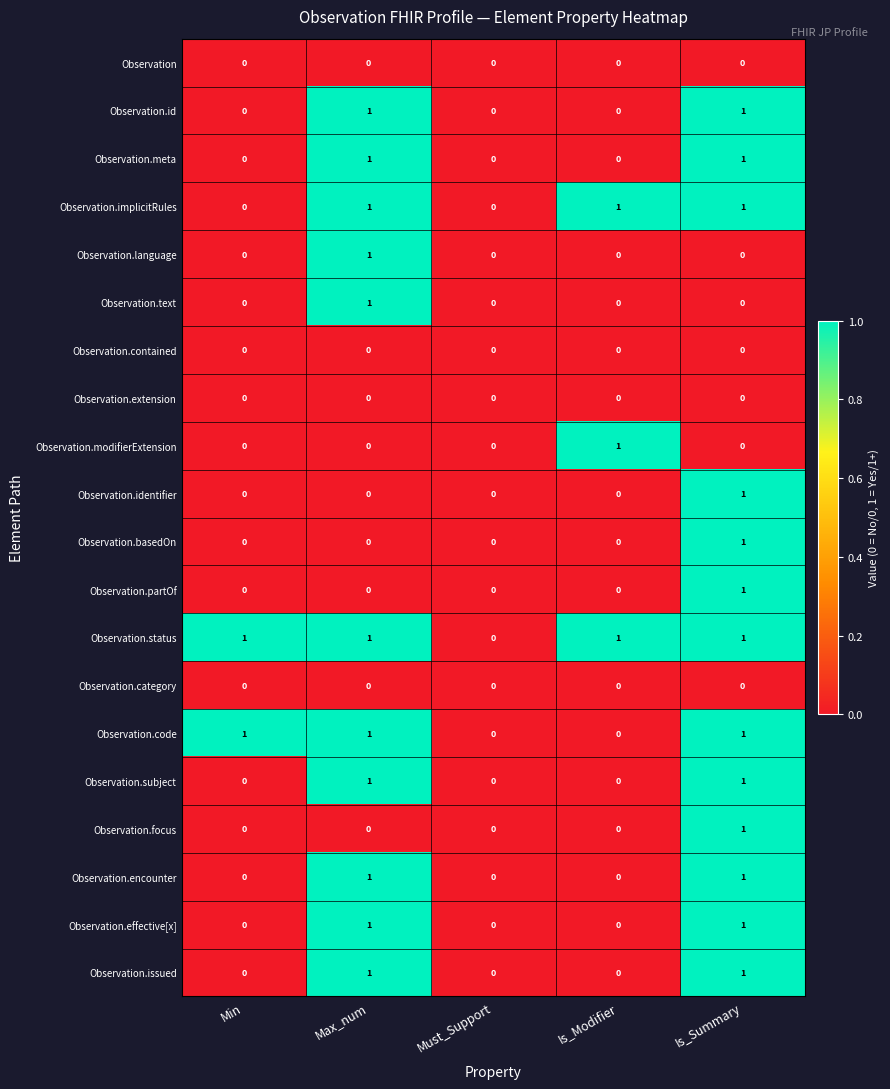

What is the total value across all series at Max_num?

11